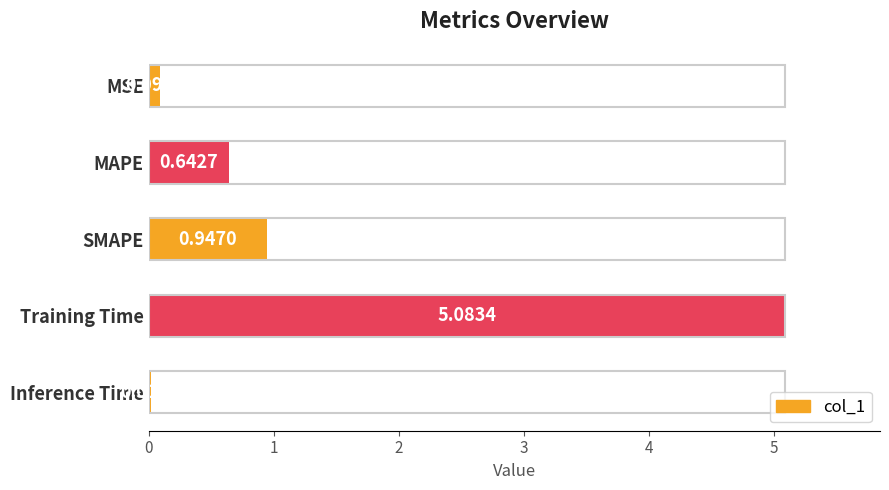

Rank the categories by value from lowest to highest.

Inference Time, MSE, MAPE, SMAPE, Training Time